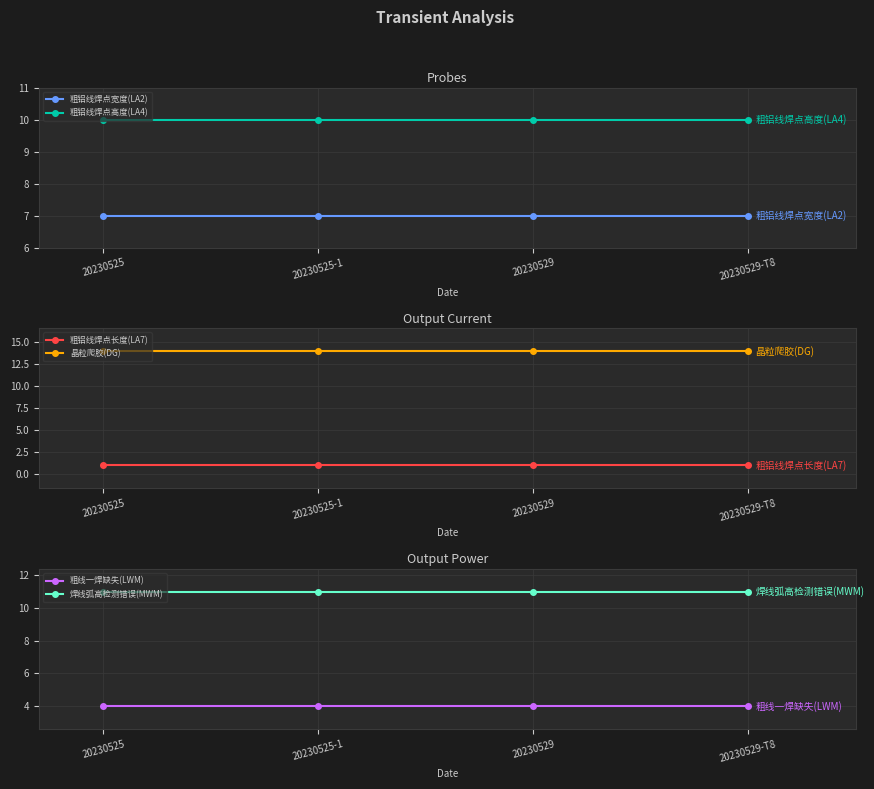

How many lines are shown in the chart?

6